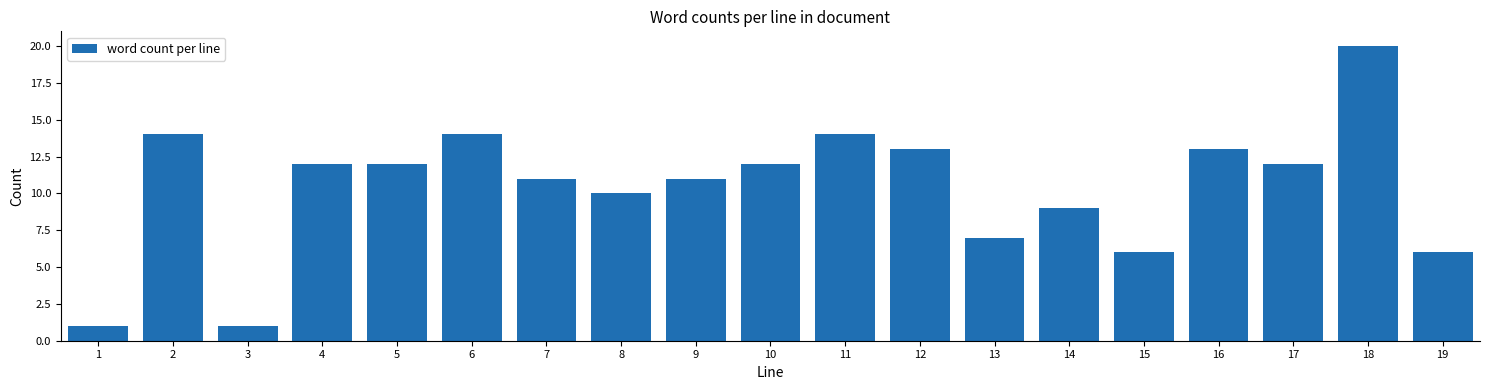

Reading right to left, list all the values displayed in this chart.

19=6	18=20	17=12	16=13	15=6	14=9	13=7	12=13	11=14	10=12	9=11	8=10	7=11	6=14	5=12	4=12	3=1	2=14	1=1